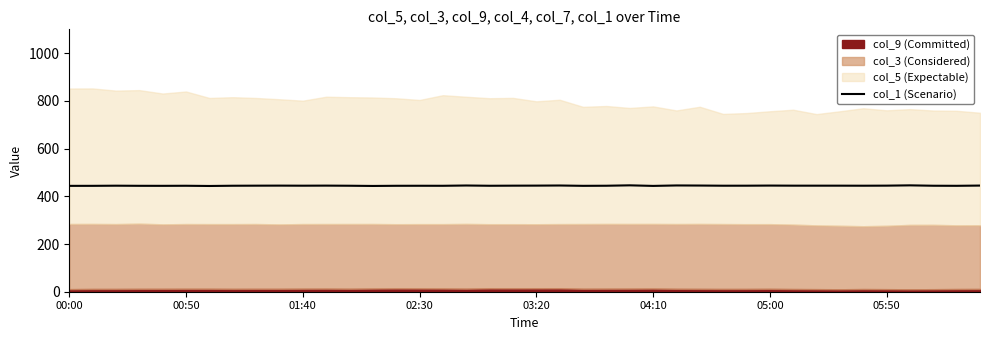

The value of col_1 (Scenario) at 04:10 is 443.6. True or false?

True